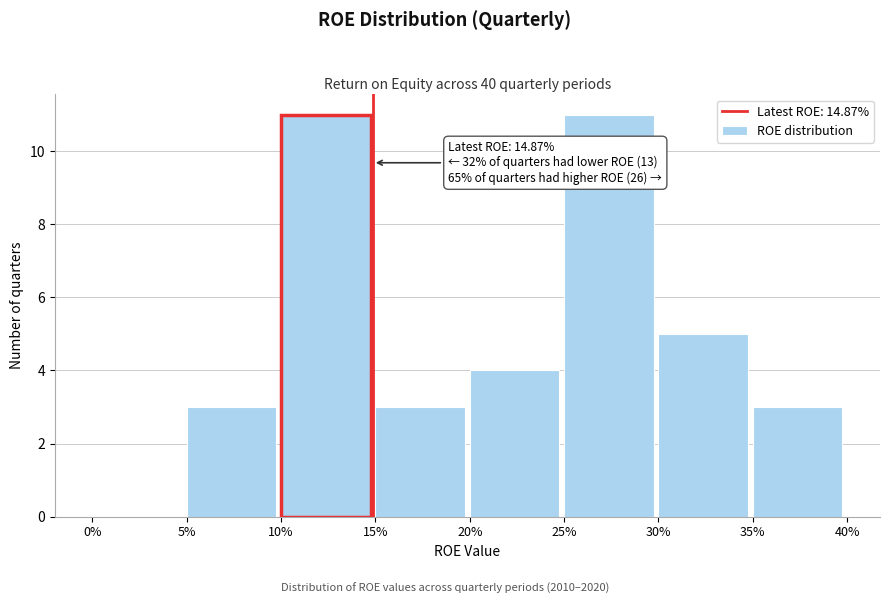

Reading left to right, list all the values displayed in this chart.

0%=0	5%=3	10%=11	15%=3	20%=4	25%=11	30%=5	35%=3